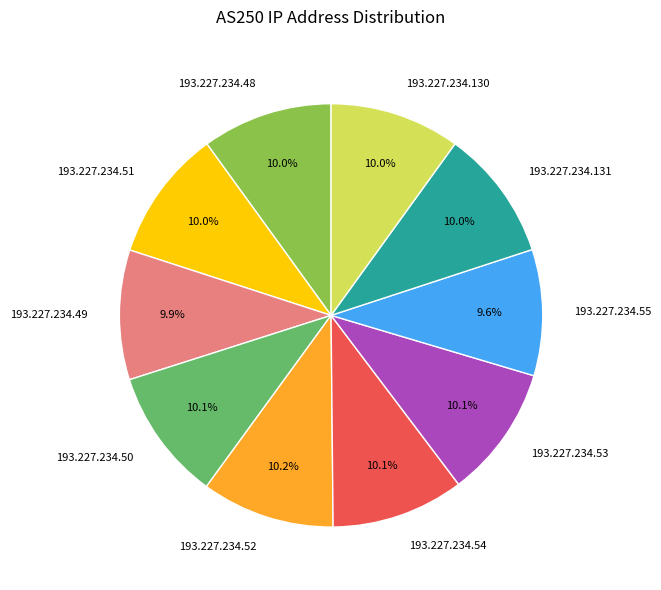

Is the sum of 193.227.234.54 and 193.227.234.55 greater than half?

No